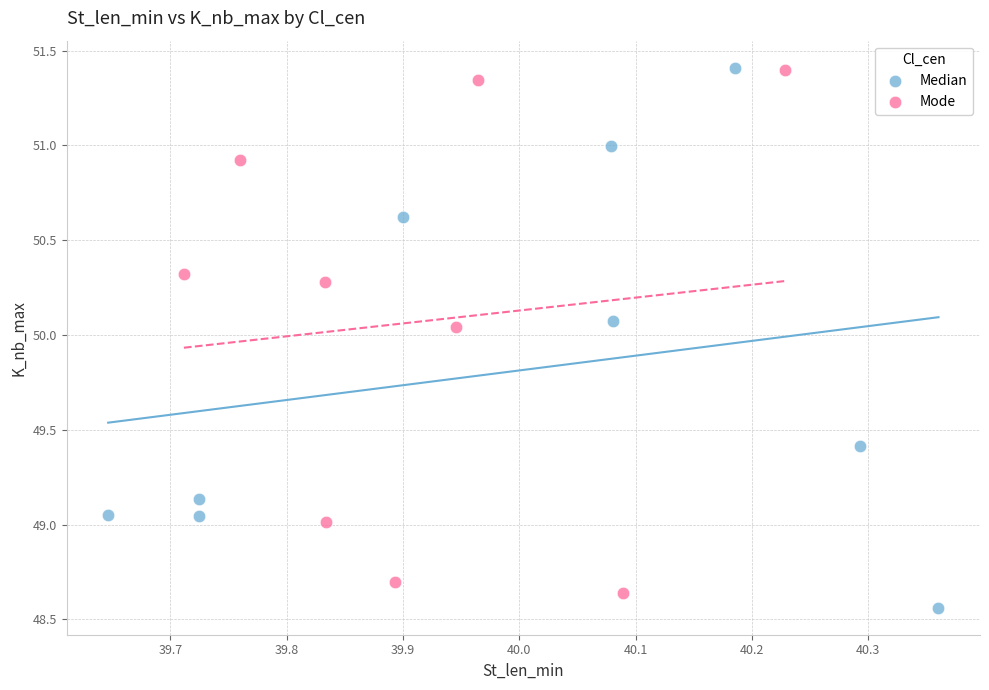

Which series contains the lowest Y value?

Median